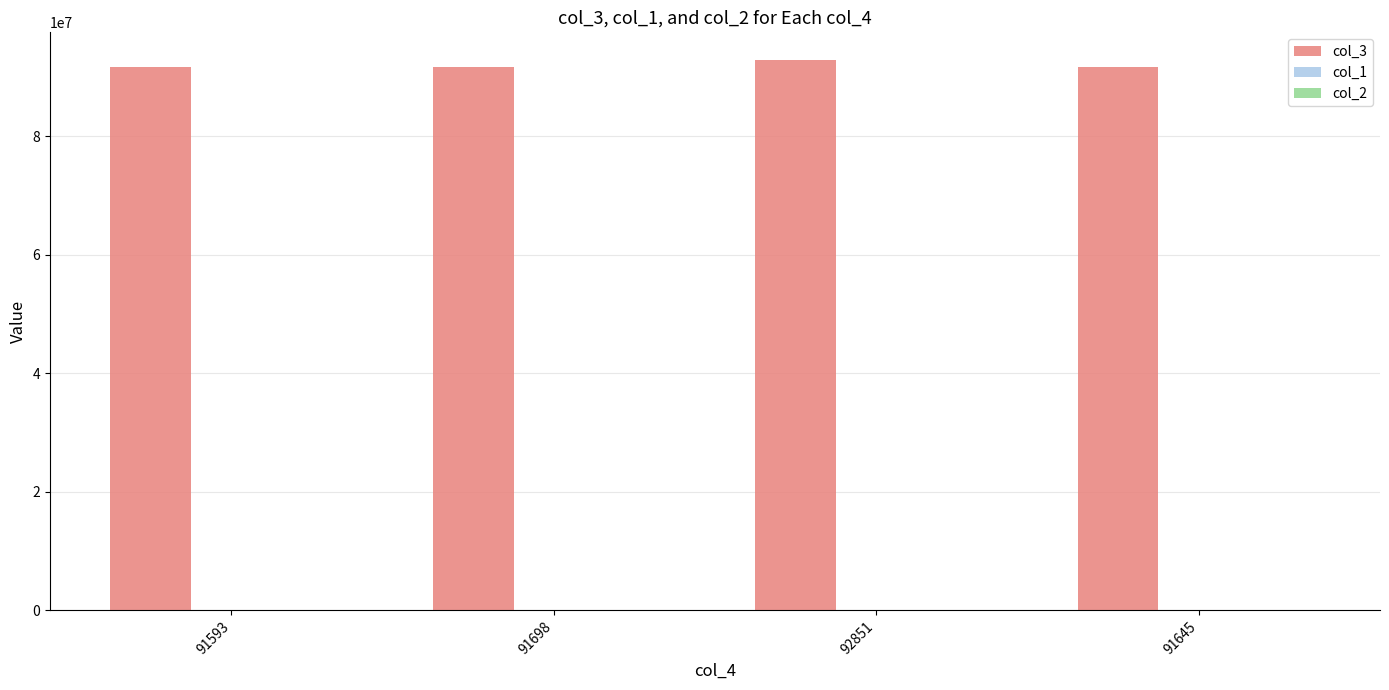

Which series has the largest total across all categories?

col_3